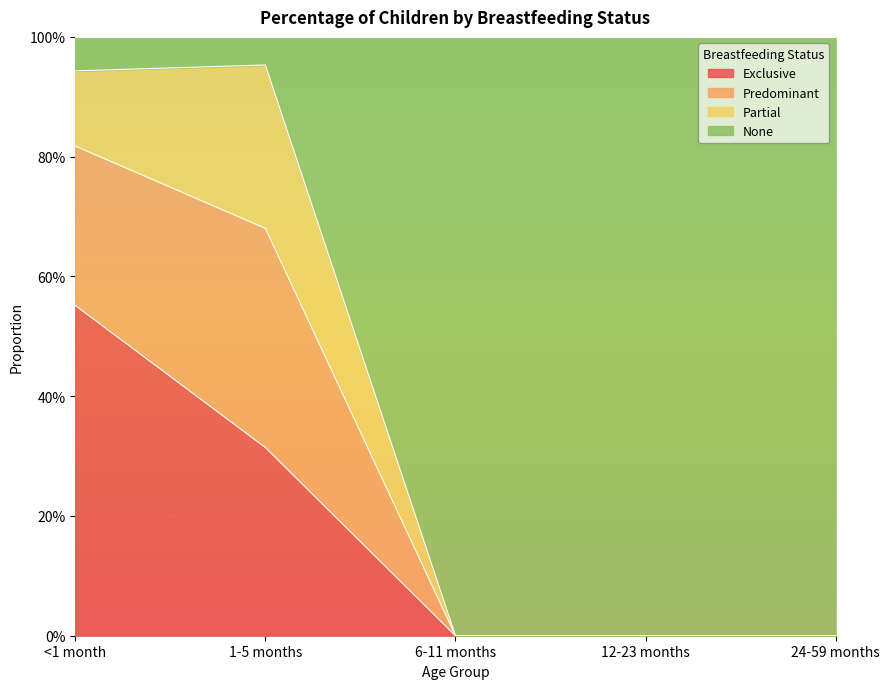

True or false: Predominant has a value of 0.5 at <1 month.

False